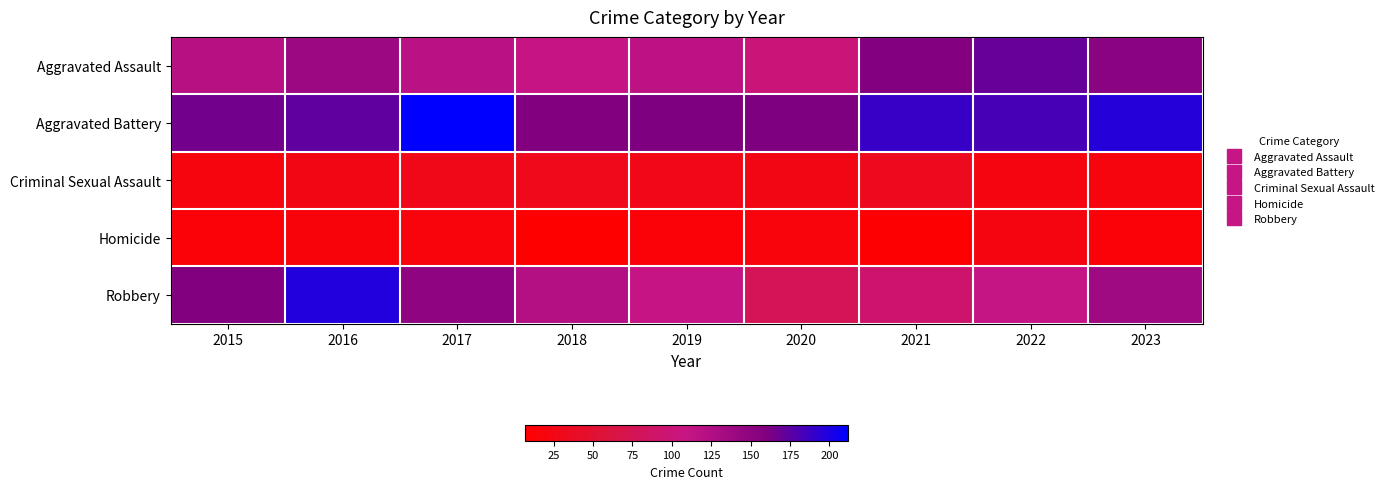

Rank the series by their maximum value, from highest to lowest.

Aggravated Battery, Robbery, Aggravated Assault, Criminal Sexual Assault, Homicide